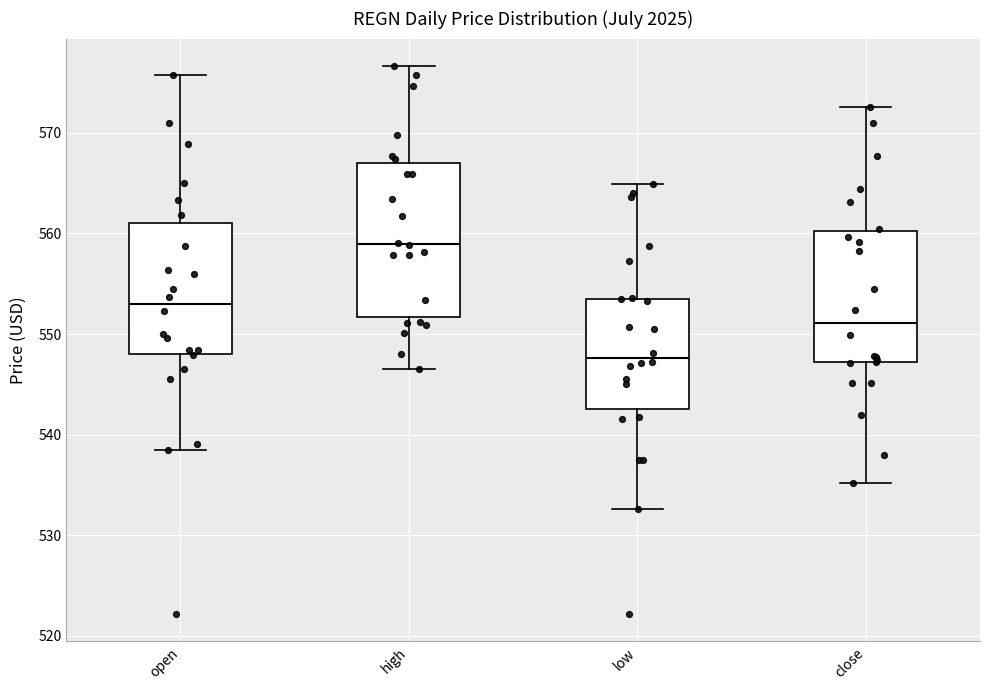

Where does the upper whisker of the box for high end on the y-axis? The values are not printed on the chart, so give them approximately, as read against the axis.

577